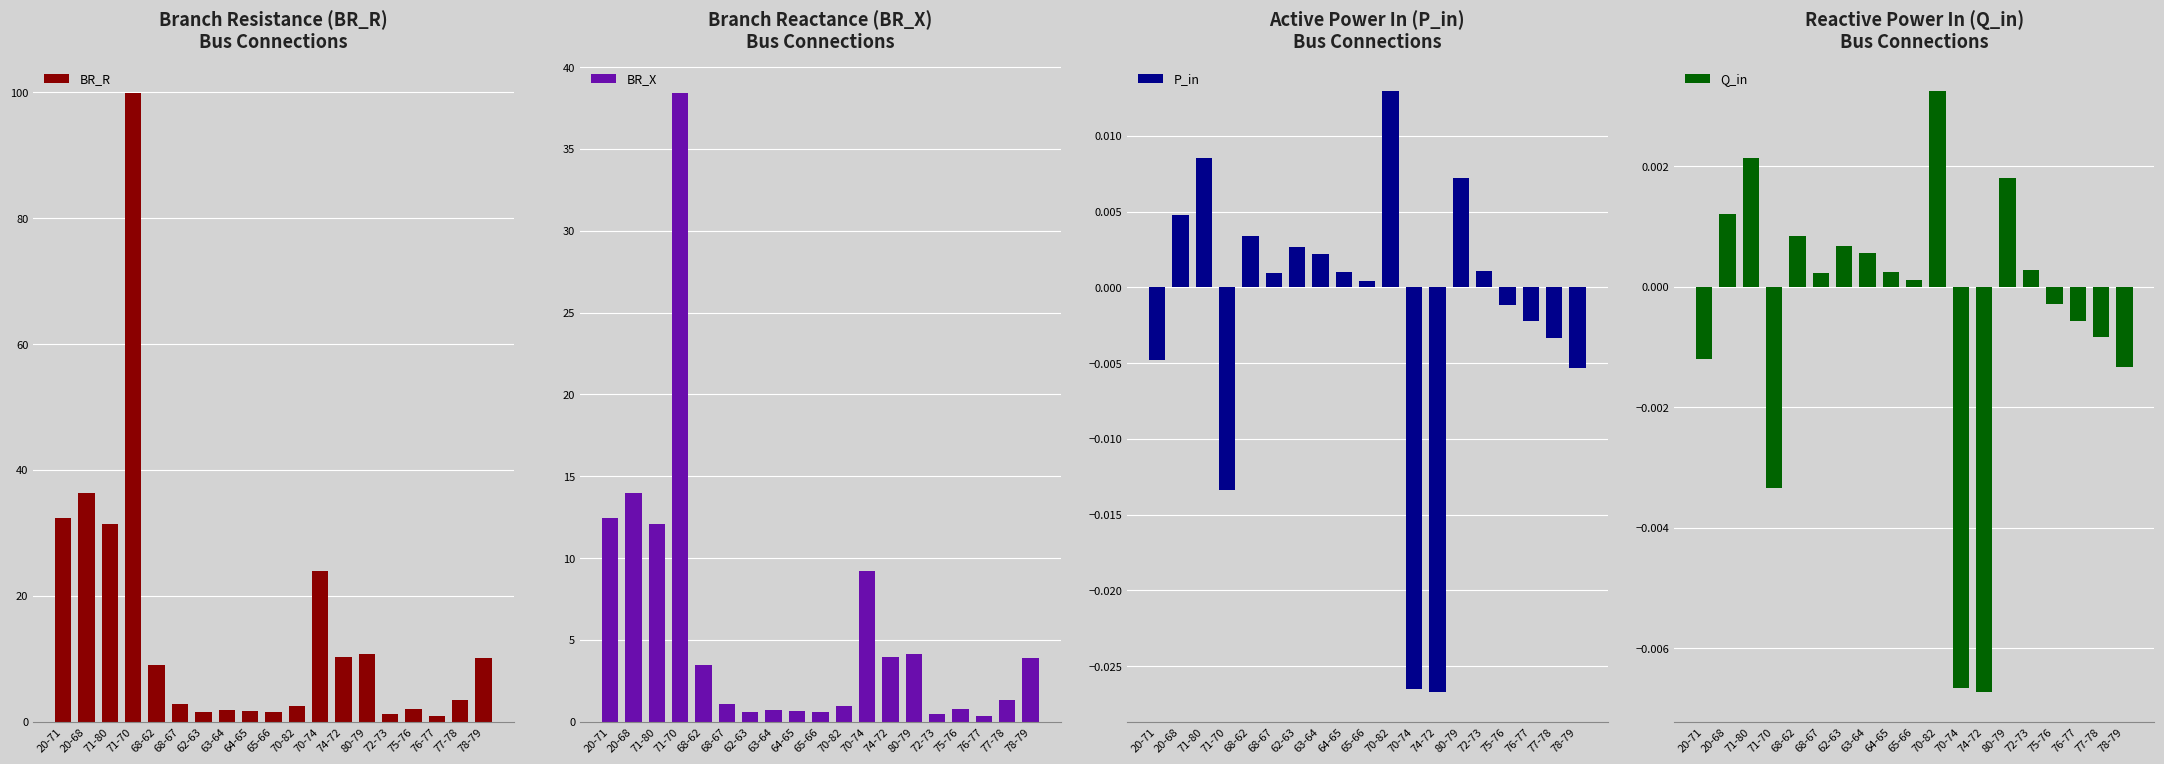

What is the spread (max minus min) of values at 78-79?

10.1